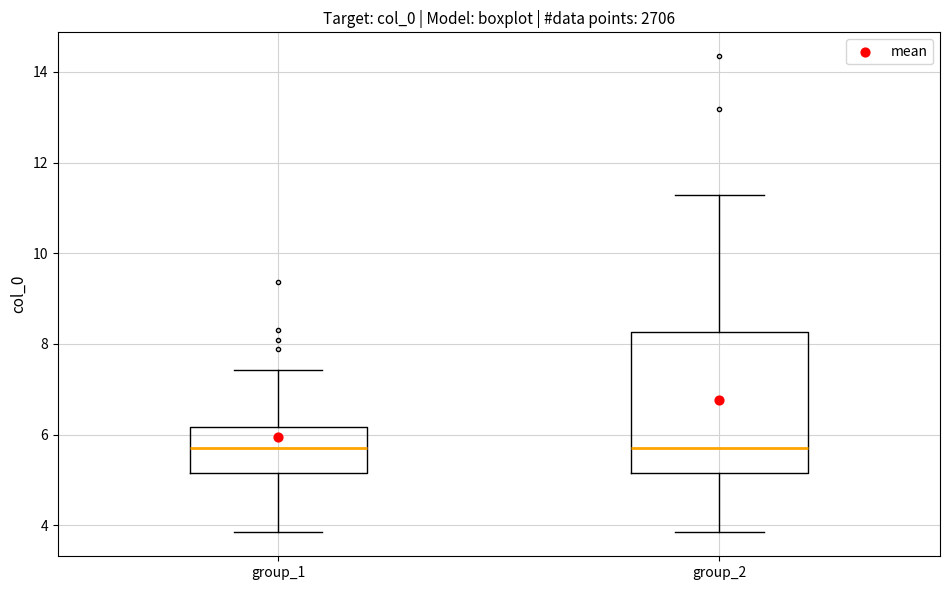

Where does the upper whisker of the box for group_1 end on the y-axis? The values are not printed on the chart, so give them approximately, as read against the axis.

7.4